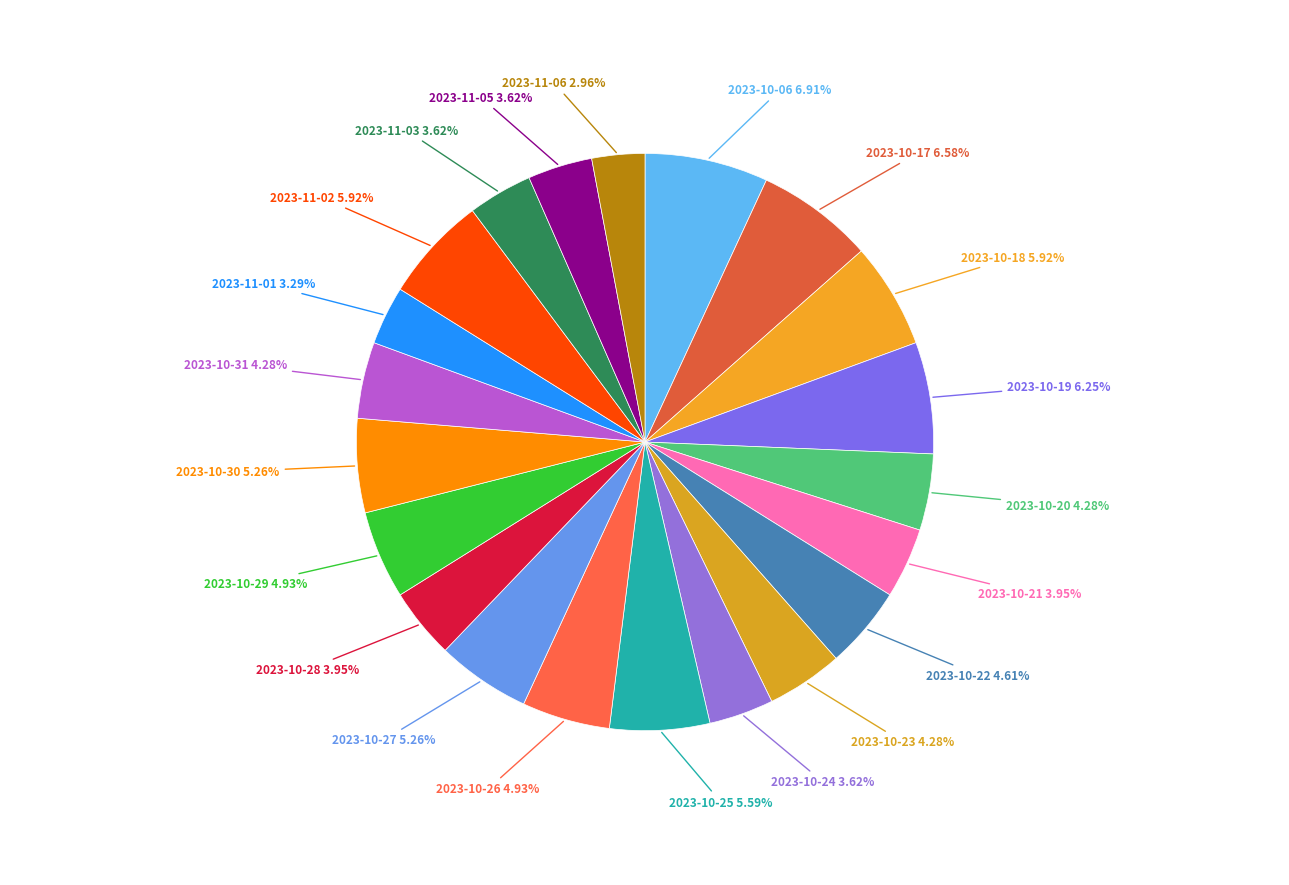

Count the number of slices in the pie.

21